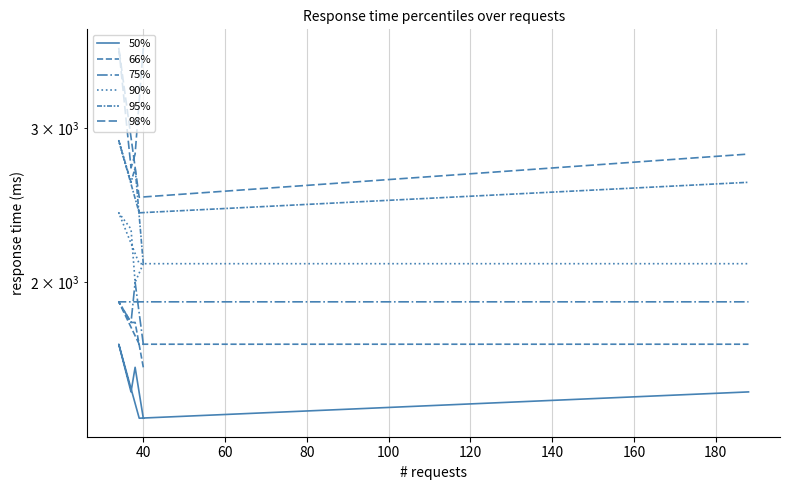

How many data points in 90% are above 2100?

2